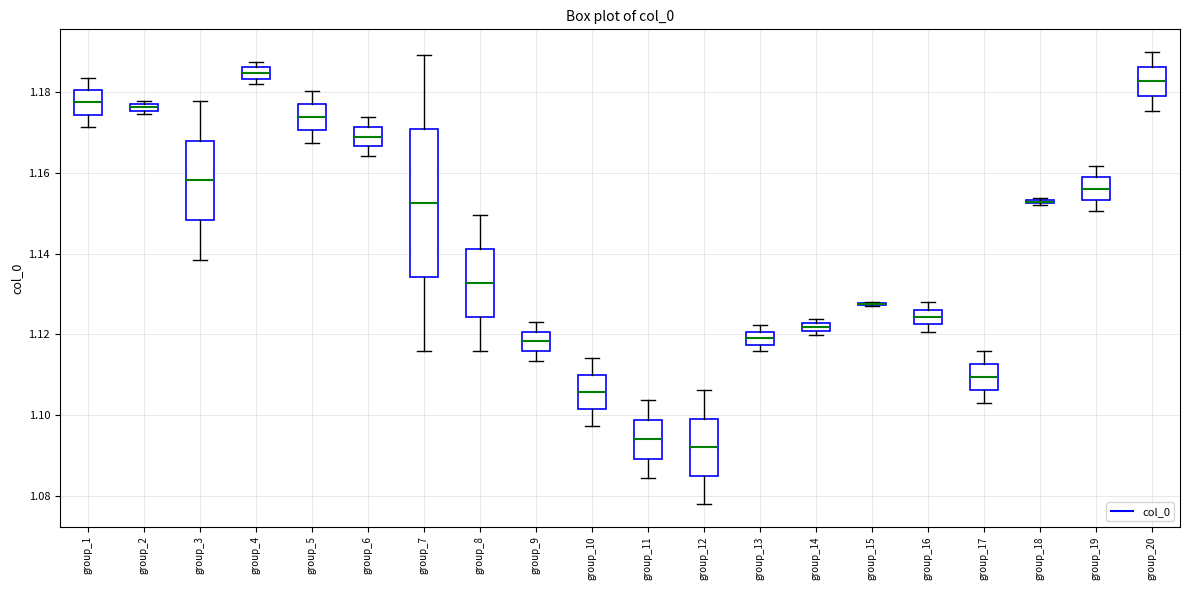

Which box is the tallest, from its lower edge to its upper edge?

group_7